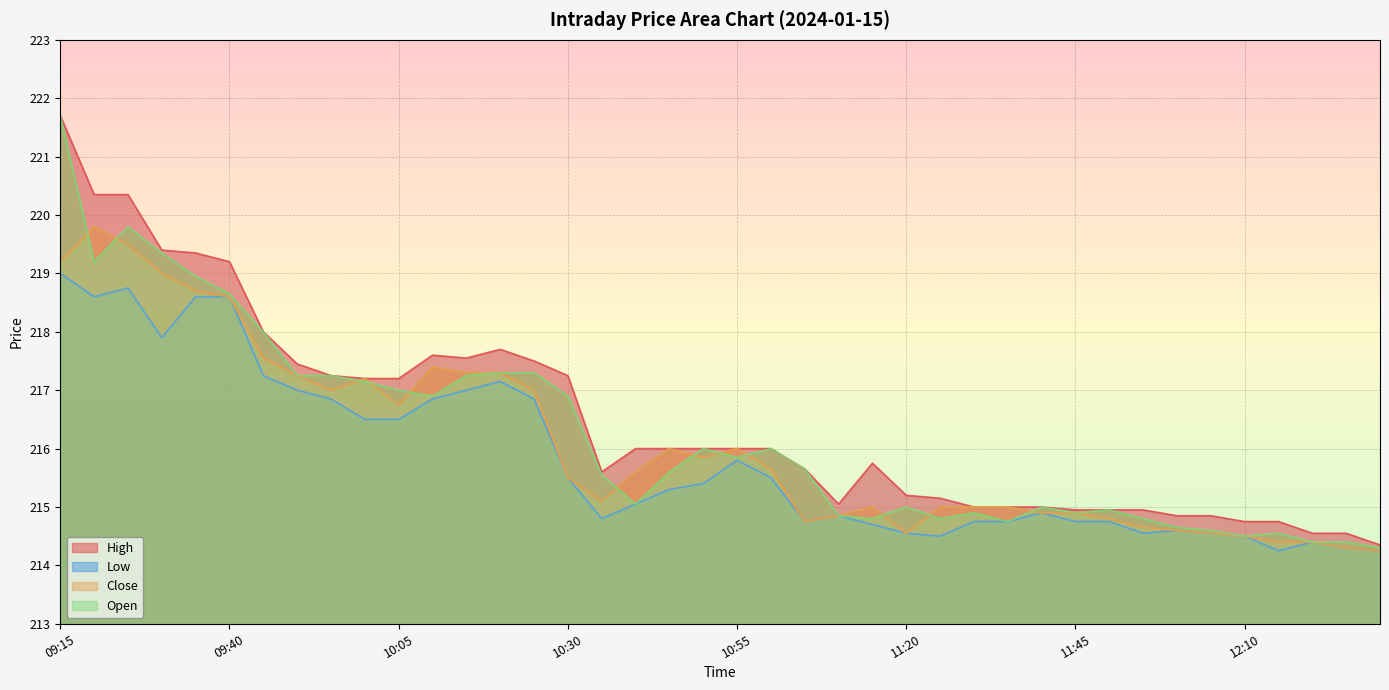

Reading right to left, transcribe all the data shown in this chart.

High: 12:30=214.3	12:25=214.6	12:20=214.6	12:15=214.8	12:10=214.8	12:05=214.8	12:00=214.8	11:55=214.9	11:50=214.9	11:45=214.9	11:40=215.0	11:35=215.0	11:30=215.0	11:25=215.2	11:20=215.2	11:15=215.8	11:10=215.1	11:05=215.7	11:00=216.0	10:55=216.0	10:50=216.0	10:45=216.0	10:40=216.0	10:35=215.6	10:30=217.2	10:25=217.5	10:20=217.7	10:15=217.6	10:10=217.6	10:05=217.2	10:00=217.2	09:55=217.2	09:50=217.4	09:45=218.0	09:40=219.2	09:35=219.3	09:30=219.4	09:25=220.3	09:20=220.3	09:15=221.7
Low: 12:30=214.2	12:25=214.3	12:20=214.4	12:15=214.2	12:10=214.5	12:05=214.6	12:00=214.6	11:55=214.6	11:50=214.8	11:45=214.8	11:40=214.9	11:35=214.8	11:30=214.8	11:25=214.5	11:20=214.6	11:15=214.7	11:10=214.8	11:05=214.8	11:00=215.5	10:55=215.8	10:50=215.4	10:45=215.3	10:40=215.1	10:35=214.8	10:30=215.5	10:25=216.8	10:20=217.2	10:15=217.0	10:10=216.8	10:05=216.5	10:00=216.5	09:55=216.8	09:50=217.0	09:45=217.2	09:40=218.6	09:35=218.6	09:30=217.9	09:25=218.8	09:20=218.6	09:15=219.0
Close: 12:30=214.2	12:25=214.3	12:20=214.4	12:15=214.4	12:10=214.5	12:05=214.6	12:00=214.6	11:55=214.7	11:50=214.8	11:45=214.9	11:40=214.9	11:35=215.0	11:30=215.0	11:25=215.0	11:20=214.6	11:15=215.0	11:10=214.8	11:05=214.8	11:00=215.7	10:55=216.0	10:50=215.8	10:45=216.0	10:40=215.6	10:35=215.1	10:30=215.5	10:25=217.0	10:20=217.3	10:15=217.3	10:10=217.4	10:05=216.8	10:00=217.2	09:55=217.0	09:50=217.2	09:45=217.6	09:40=218.6	09:35=218.7	09:30=219.0	09:25=219.5	09:20=219.8	09:15=219.2
Open: 12:30=214.3	12:25=214.4	12:20=214.4	12:15=214.6	12:10=214.5	12:05=214.6	12:00=214.7	11:55=214.8	11:50=214.9	11:45=214.9	11:40=215.0	11:35=214.8	11:30=214.9	11:25=214.8	11:20=215.0	11:15=214.8	11:10=214.8	11:05=215.7	11:00=216.0	10:55=215.8	10:50=216.0	10:45=215.6	10:40=215.1	10:35=215.6	10:30=216.9	10:25=217.3	10:20=217.3	10:15=217.2	10:10=216.9	10:05=217.0	10:00=217.2	09:55=217.2	09:50=217.2	09:45=218.0	09:40=218.7	09:35=218.9	09:30=219.3	09:25=219.8	09:20=219.2	09:15=221.7